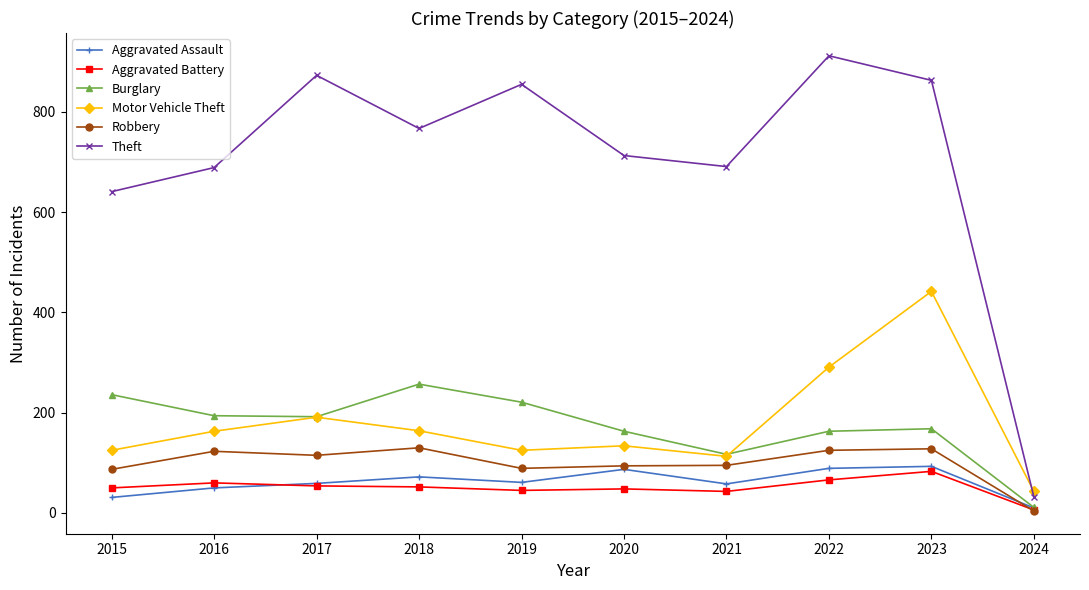

Rank the series by their maximum value, from highest to lowest.

Theft, Motor Vehicle Theft, Burglary, Robbery, Aggravated Assault, Aggravated Battery